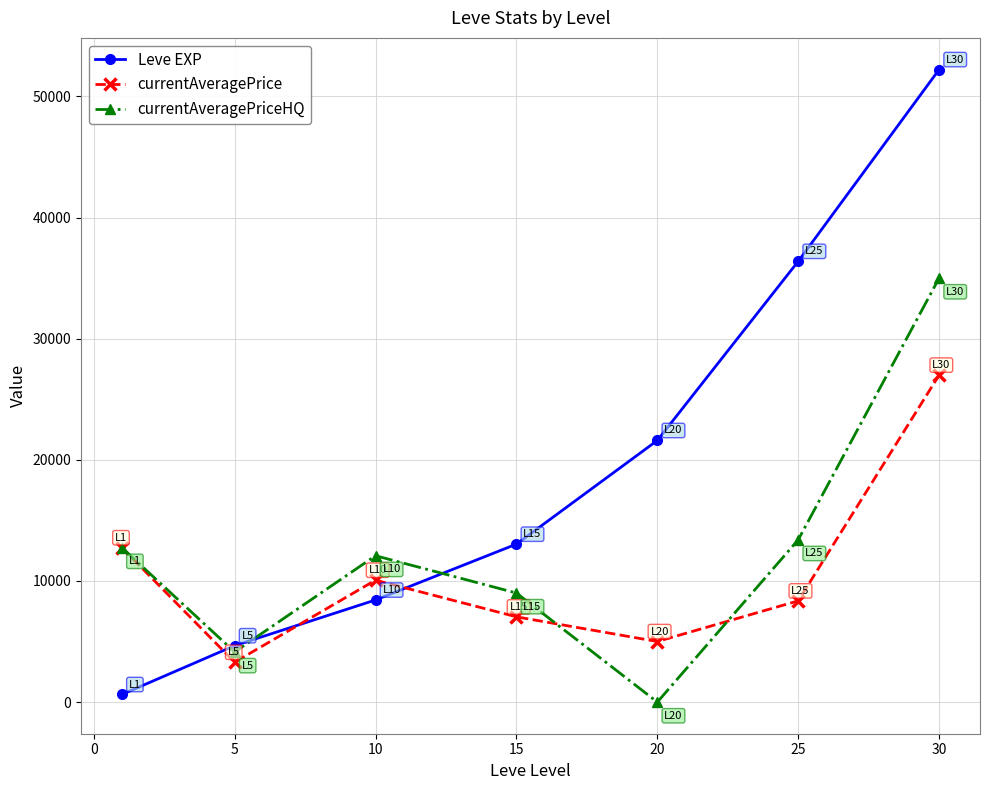

Reading right to left, what are all the values shown in this chart?

Leve EXP: 52220.0	36390.0	21600.0	13040.0	8430.0	4660.0	630.0
currentAveragePrice: 26999.2	8359.0	5000.0	7039.0	10066.0	3291.1	12747.0
currentAveragePriceHQ: 35000.0	13399.2	0.0	9005.2	12082.5	4137.7	12747.0